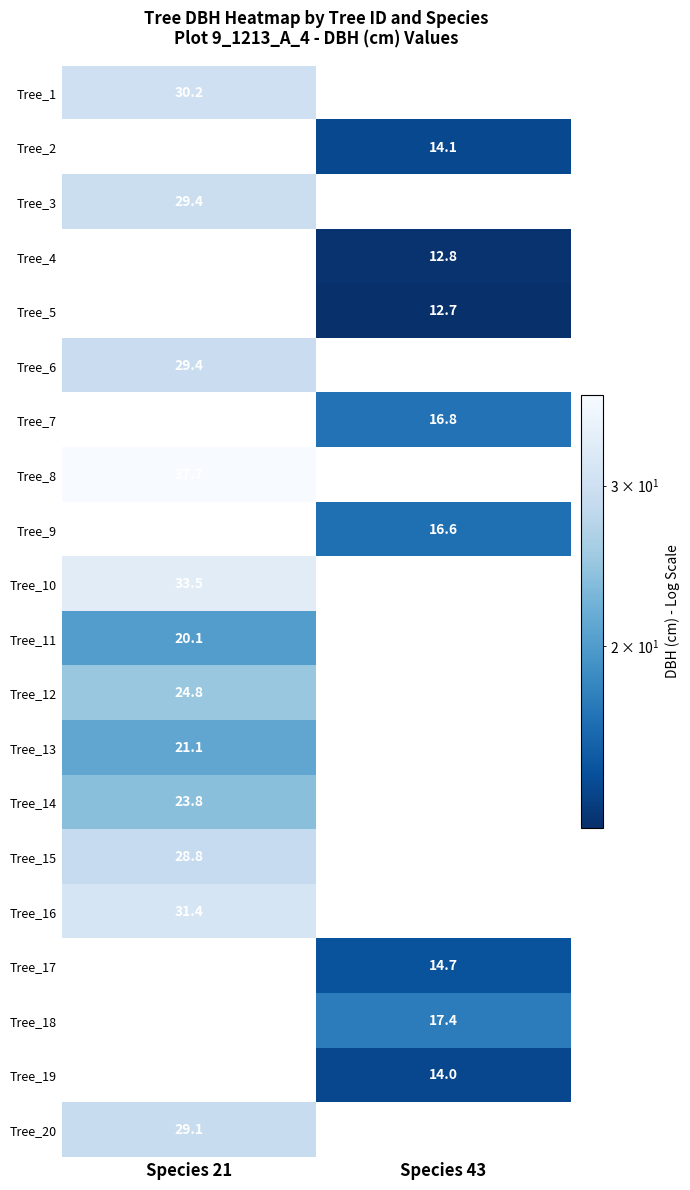

The value of Tree_7 at Species 43 is 29.3. True or false?

False